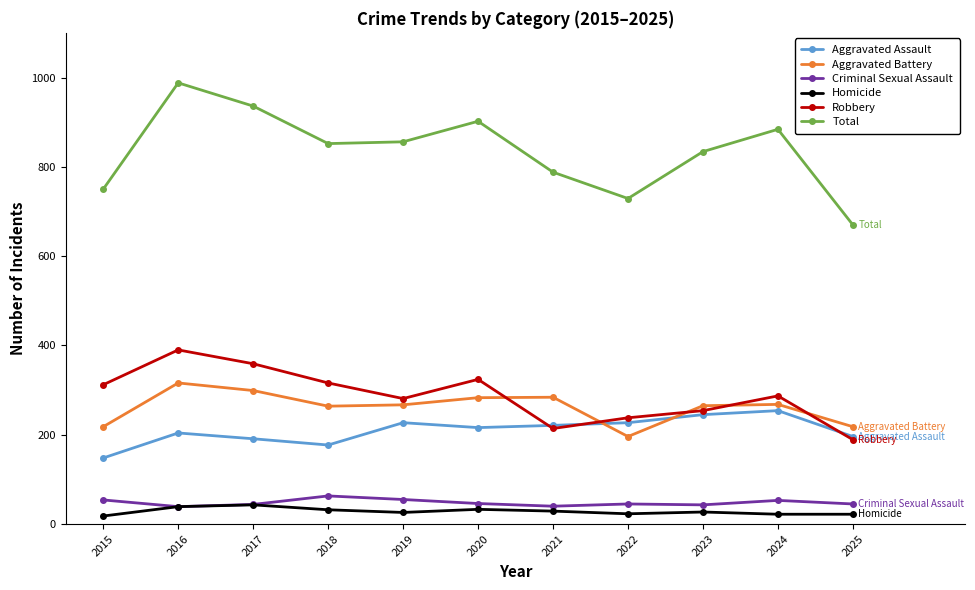

At which category is the sum across all series the highest?

2016